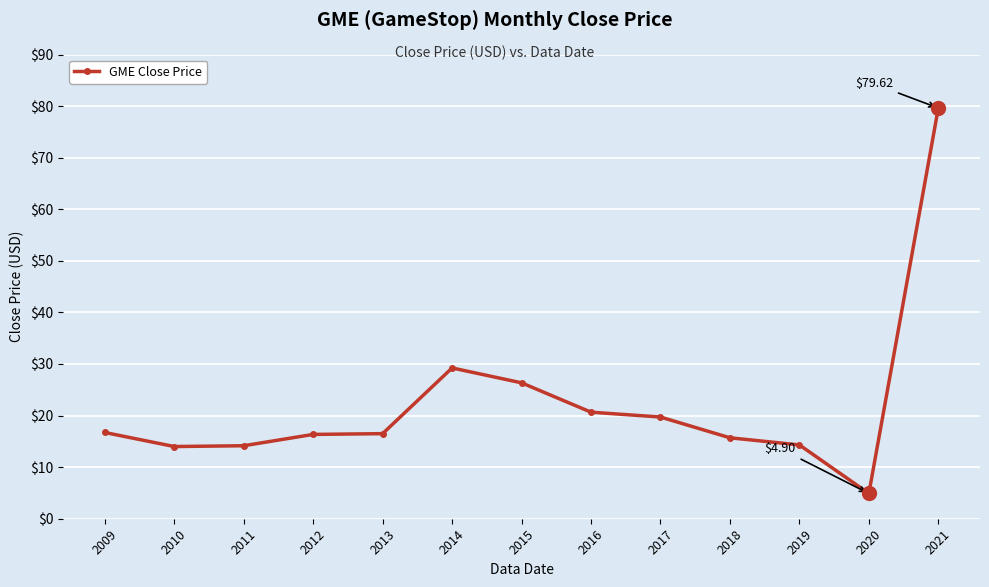

What is the difference between the second highest and minimum values?

24.3